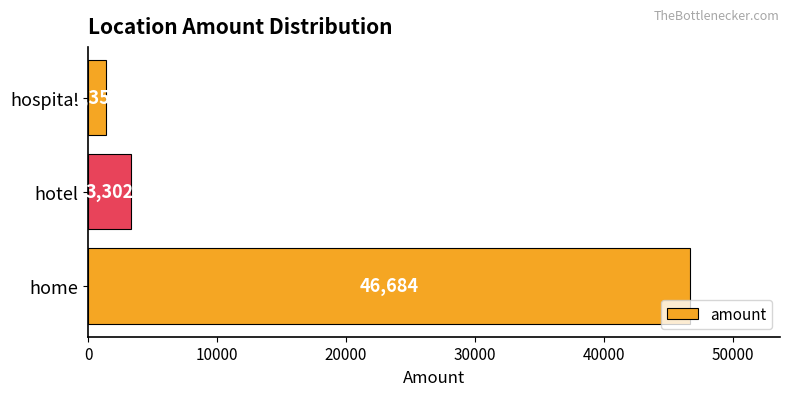

True or false: the data shows 984 at hotel.

False